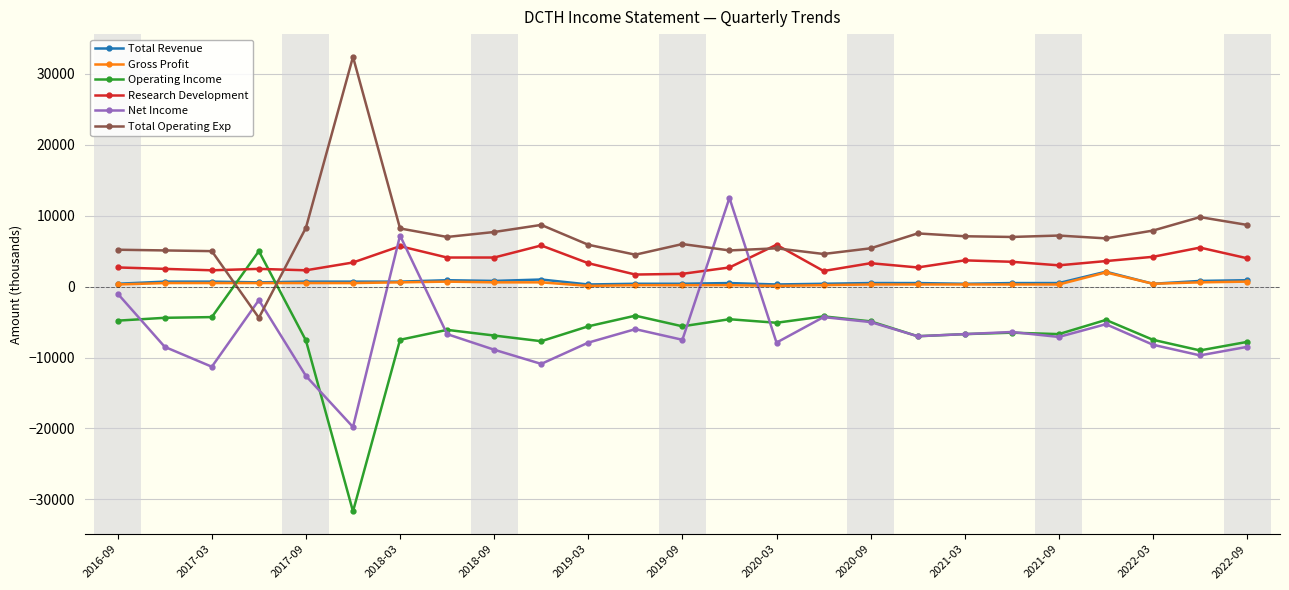

What is the minimum value shown in the chart?

-31700